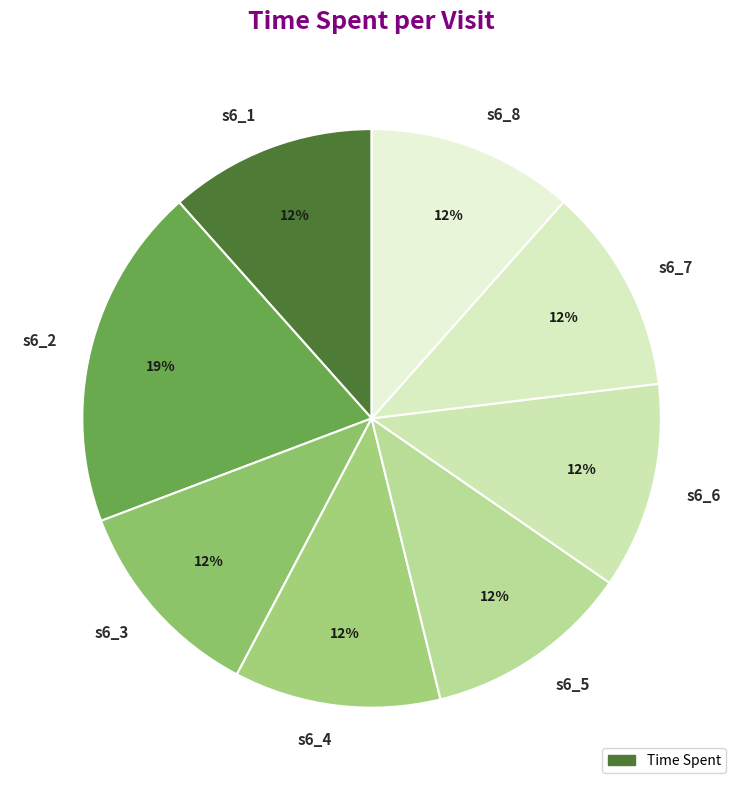

Is there any slice that represents more than half of the pie?

No